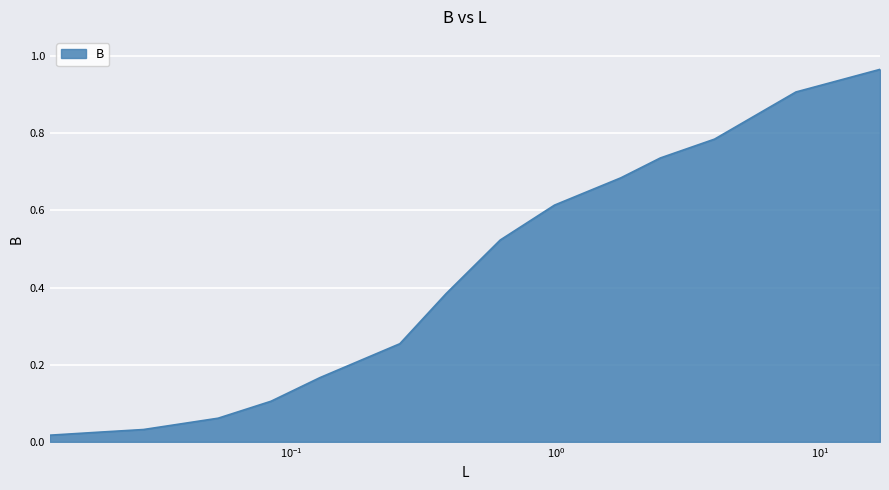

What is the difference between the maximum and minimum values?

0.9